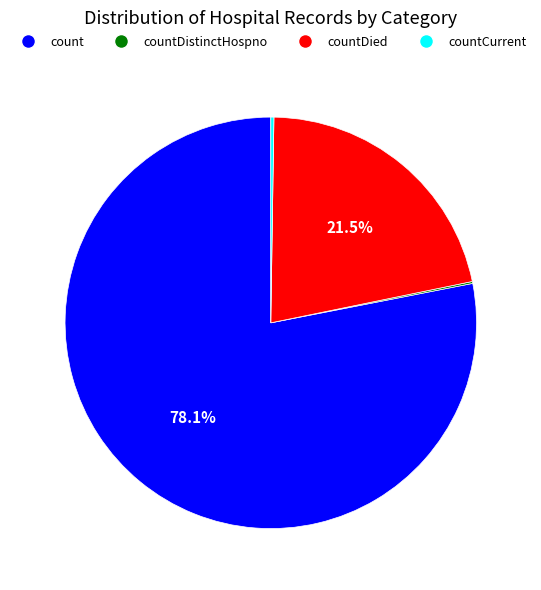

Is there a majority slice in this chart?

Yes